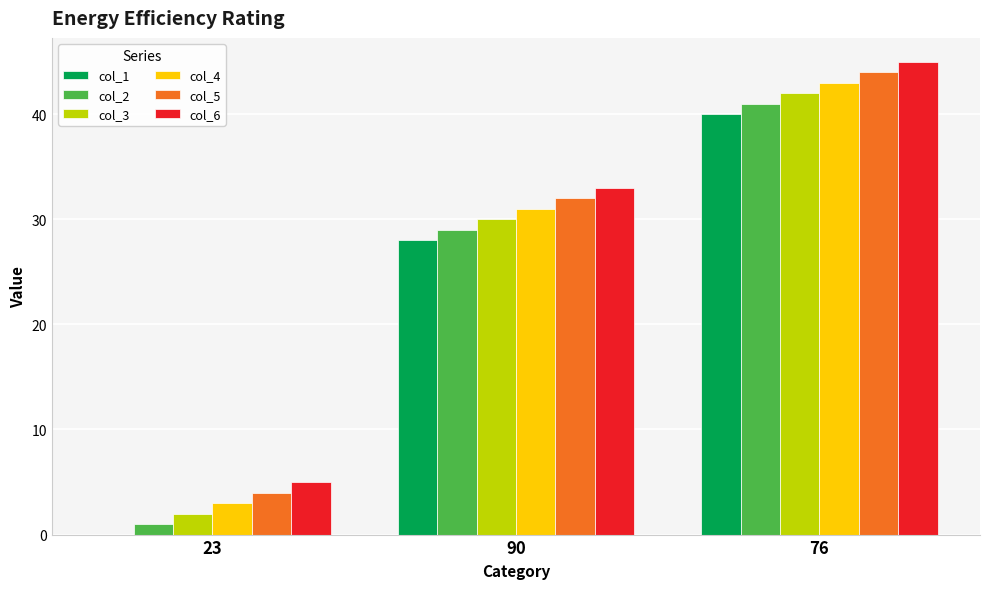

At which category is the sum across all series the highest?

76